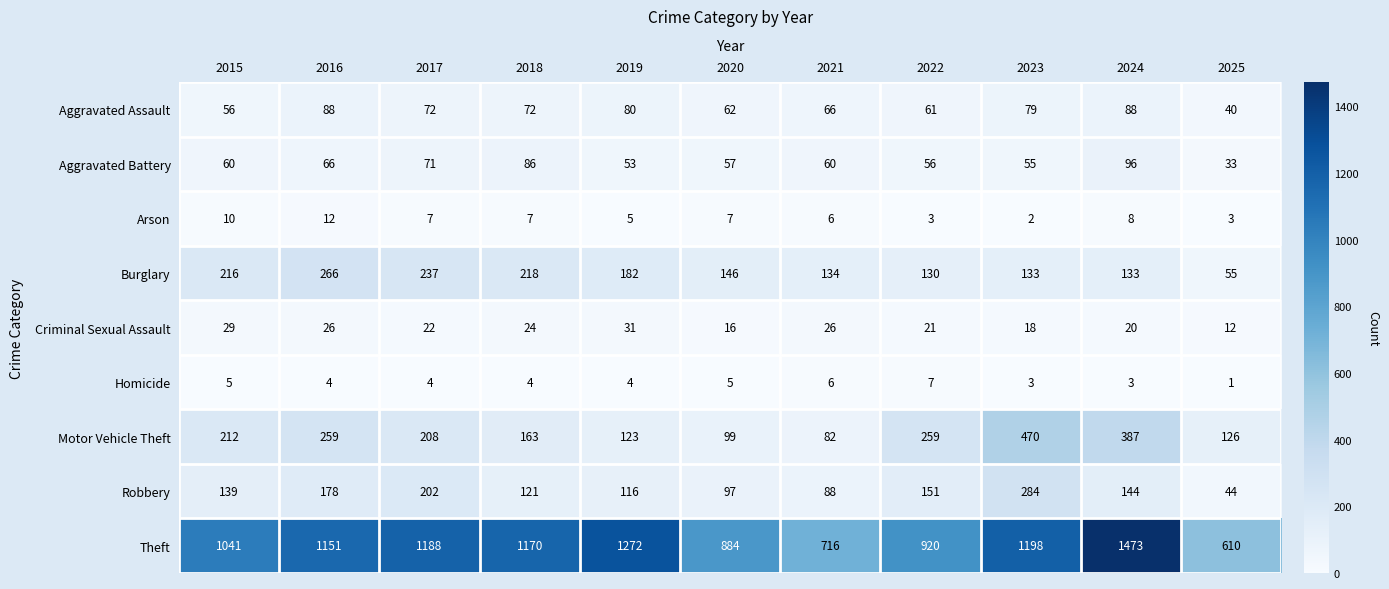

What is the difference between the maximum and second lowest values in the Theft series?

757